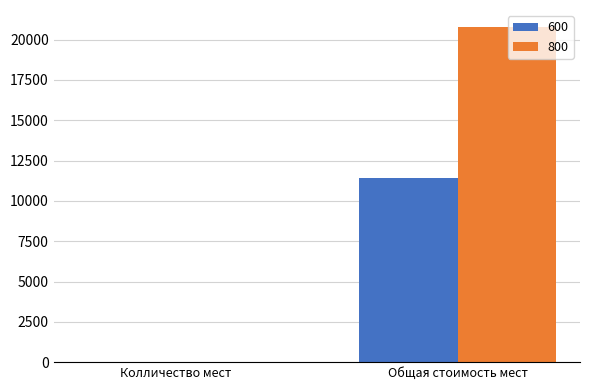

The value of 600 at Общая стоимость мест is 16943. True or false?

False